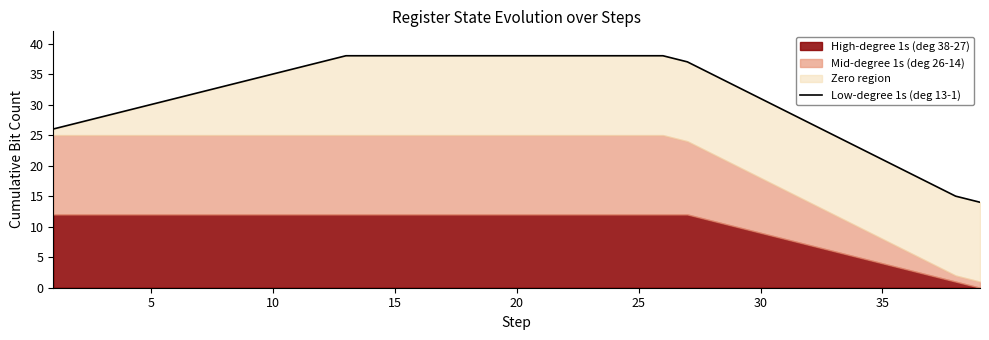

Is it true that the value at 17 is 54?

False